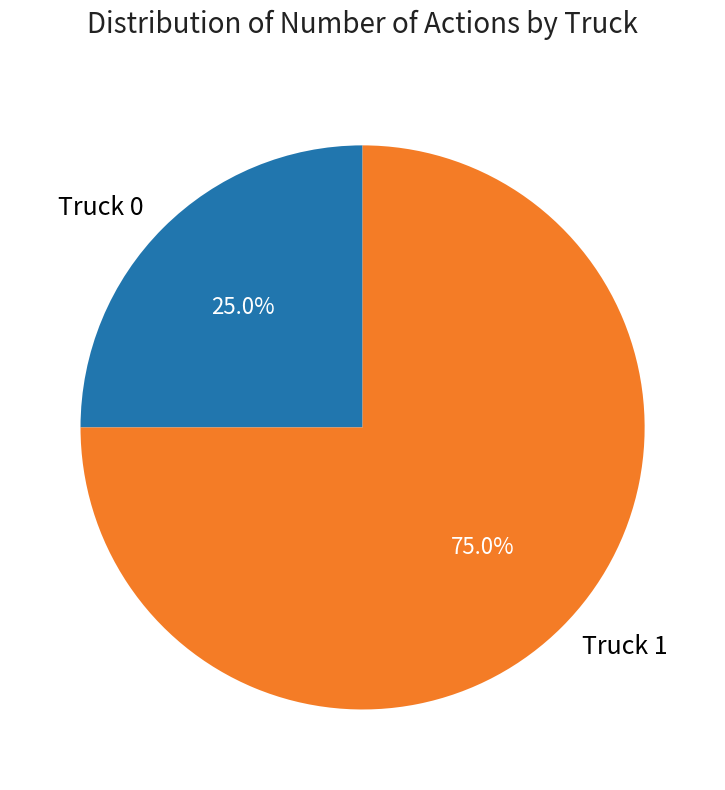

Which has a higher value, Truck 1 or Truck 0?

Truck 1